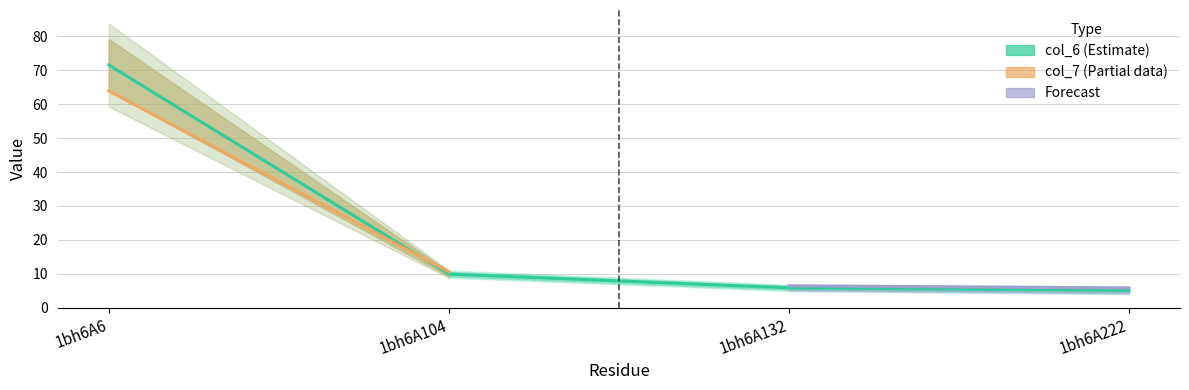

How many data points are less than 9?

2